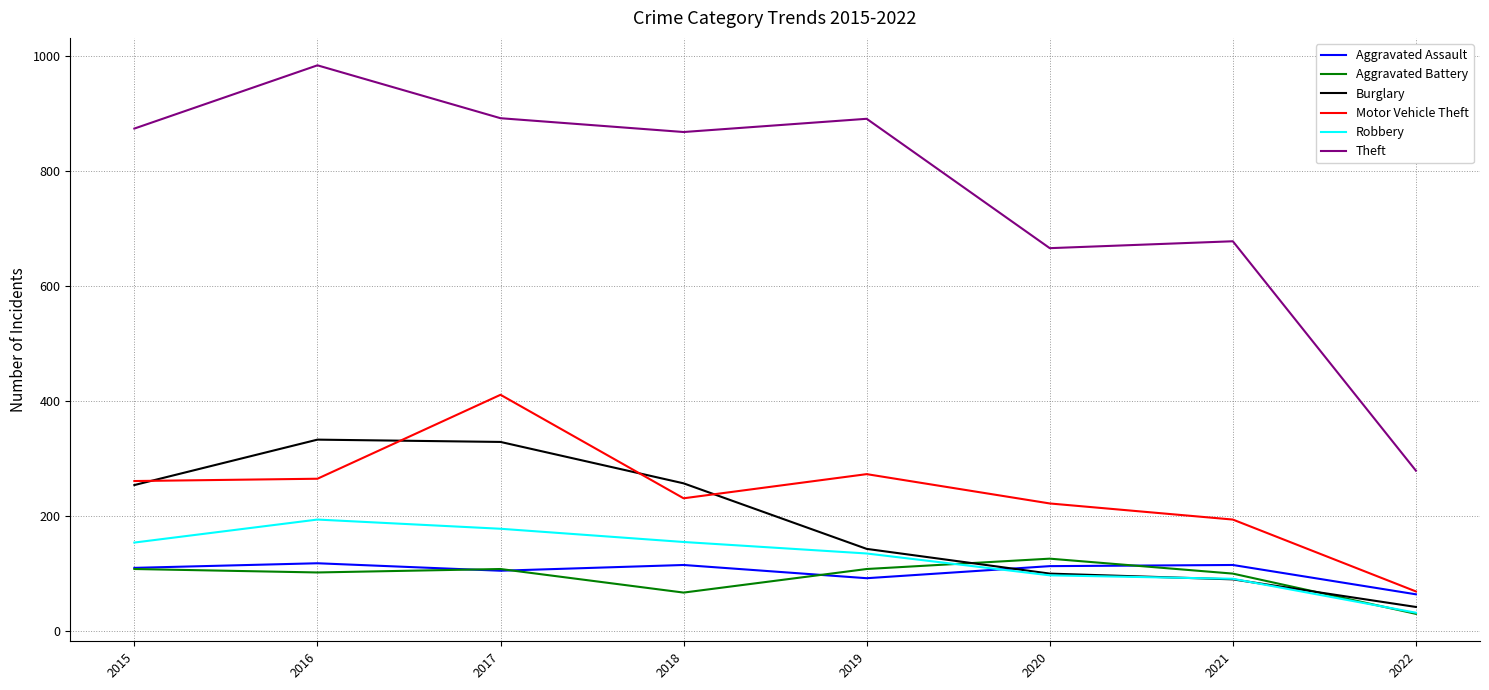

Between 2015 and 2019, which series saw the biggest shift?

Burglary